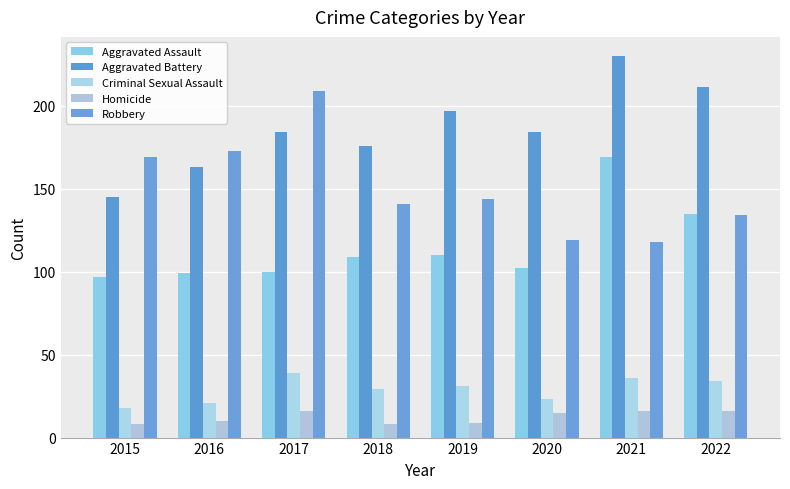

Does the chart contain any negative values?

No